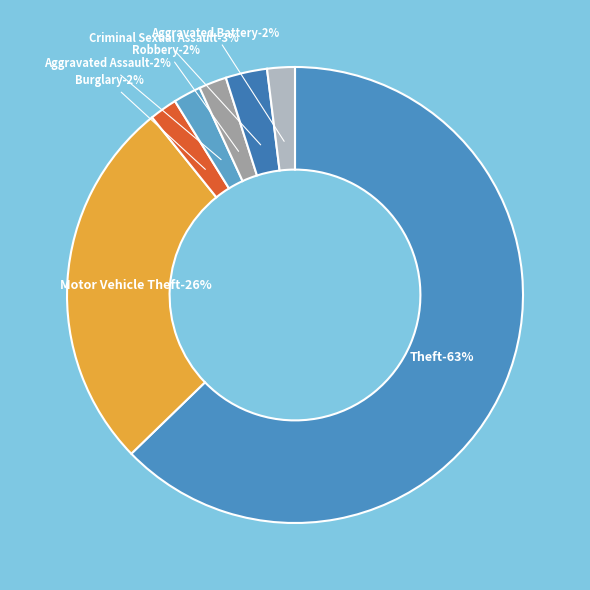

How many segments does this pie chart have?

7